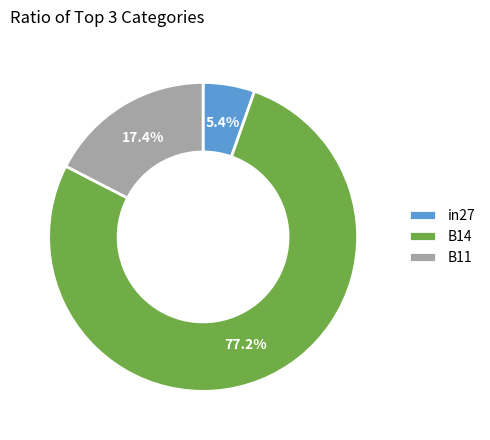

Which category has the smallest portion of the pie?

in27